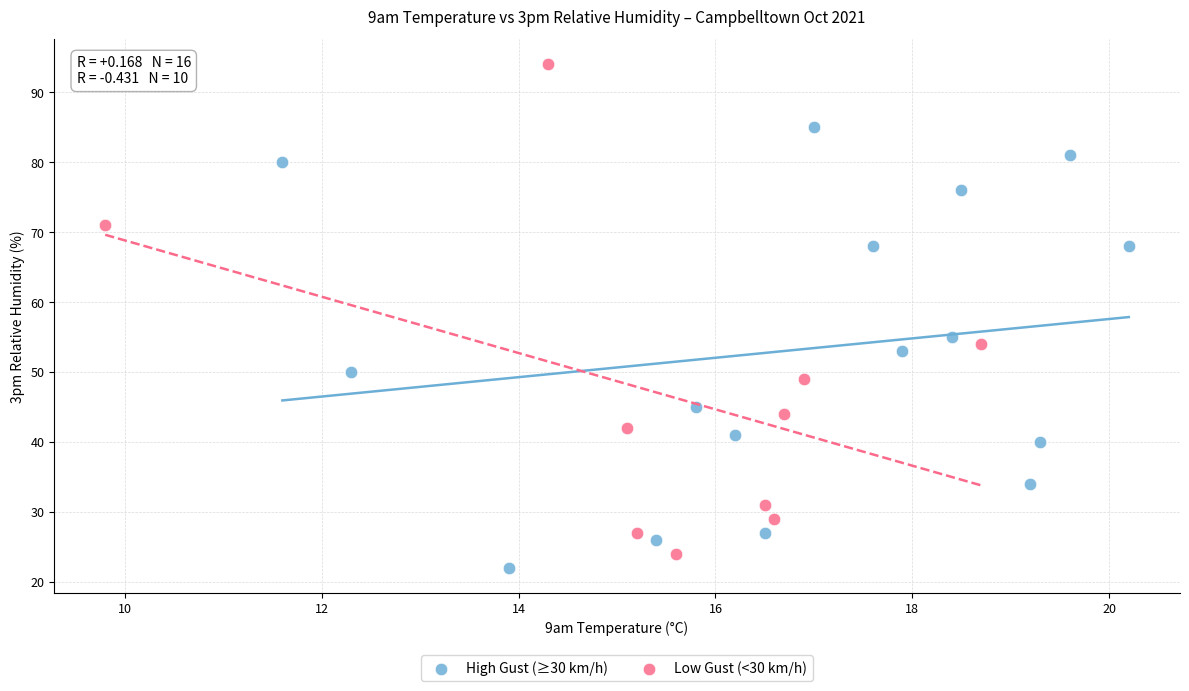

What are all the series names shown in the legend?

High Gust (≥30 km/h), Low Gust (<30 km/h)